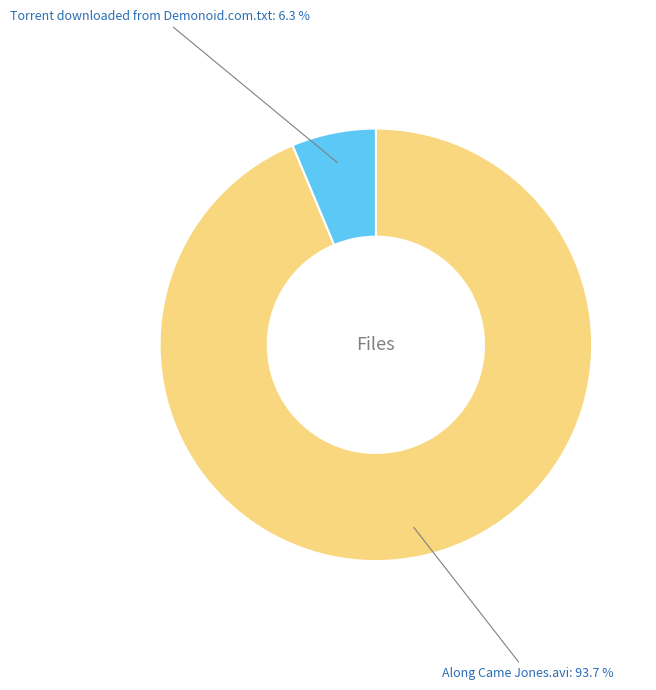

Does any single category account for the majority?

Yes